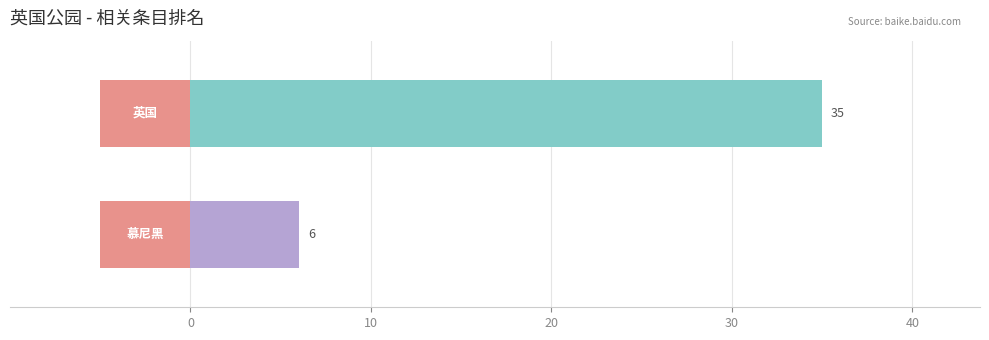

How many bars are there in total?

2